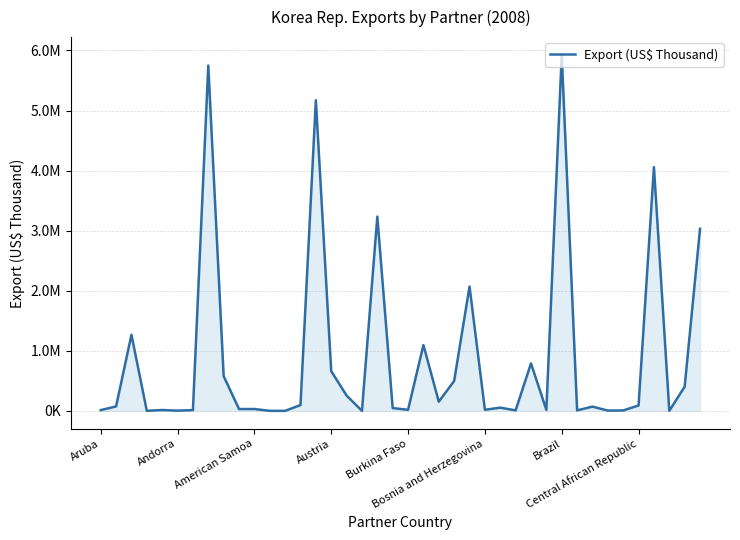

Does the chart have visible grid lines?

Yes